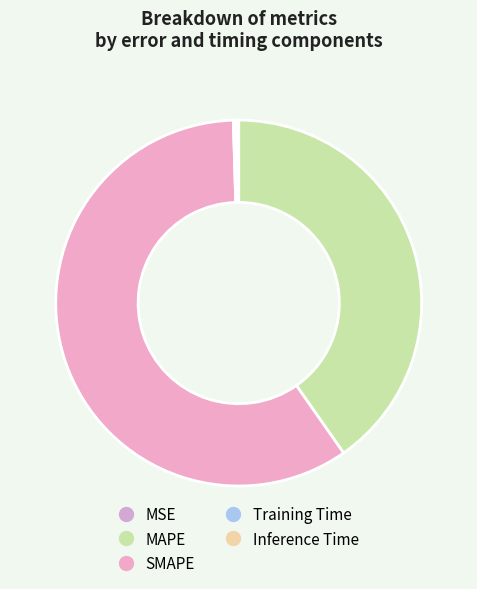

Which category has the smallest portion of the pie?

MSE